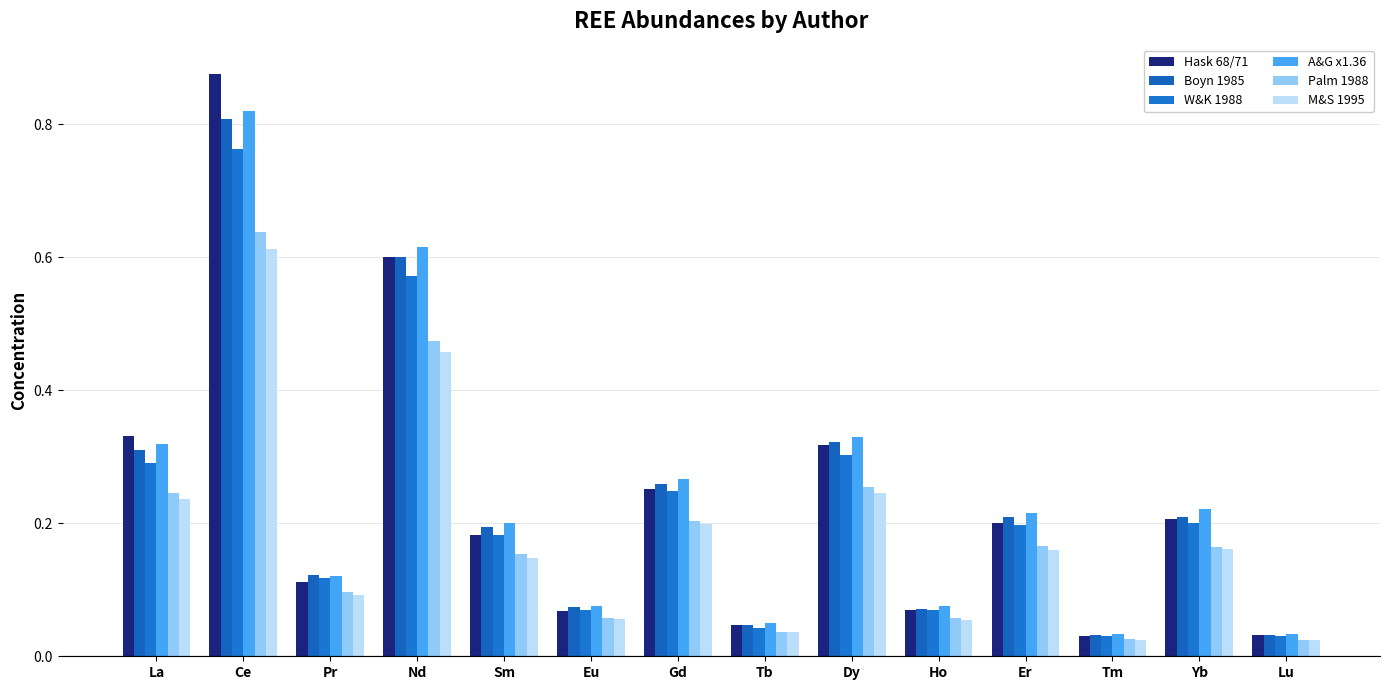

What is the total value across all series at La?

1.7